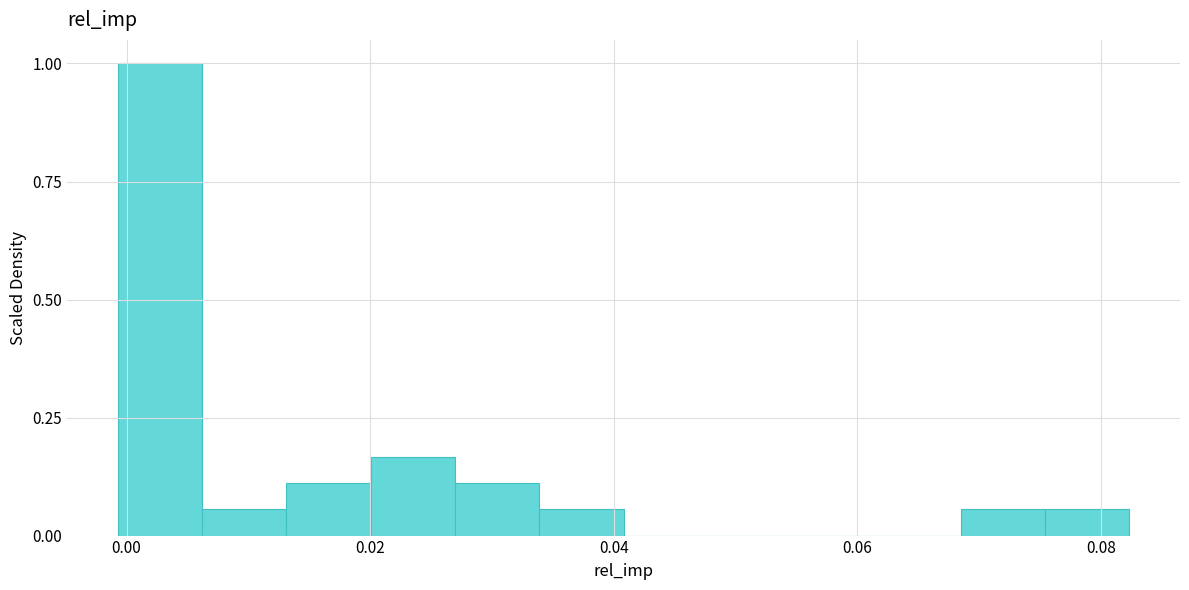

Around what value on the x-axis is the tallest bar? Give the approximate position of its centre, as read against the axis.

0.002